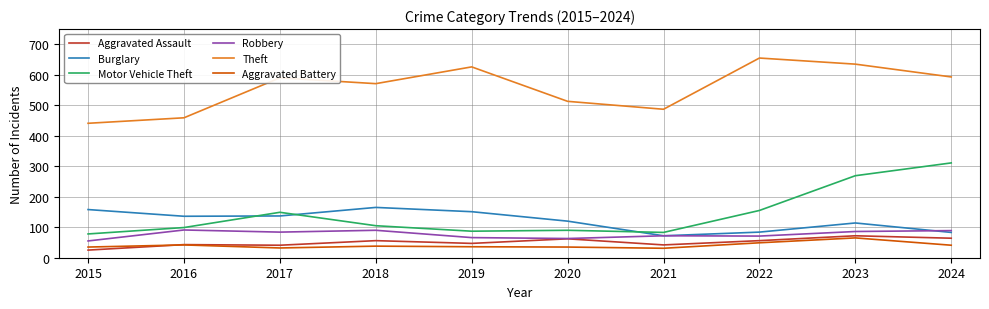

True or false: Robbery has a value of 72 at 2021.

True